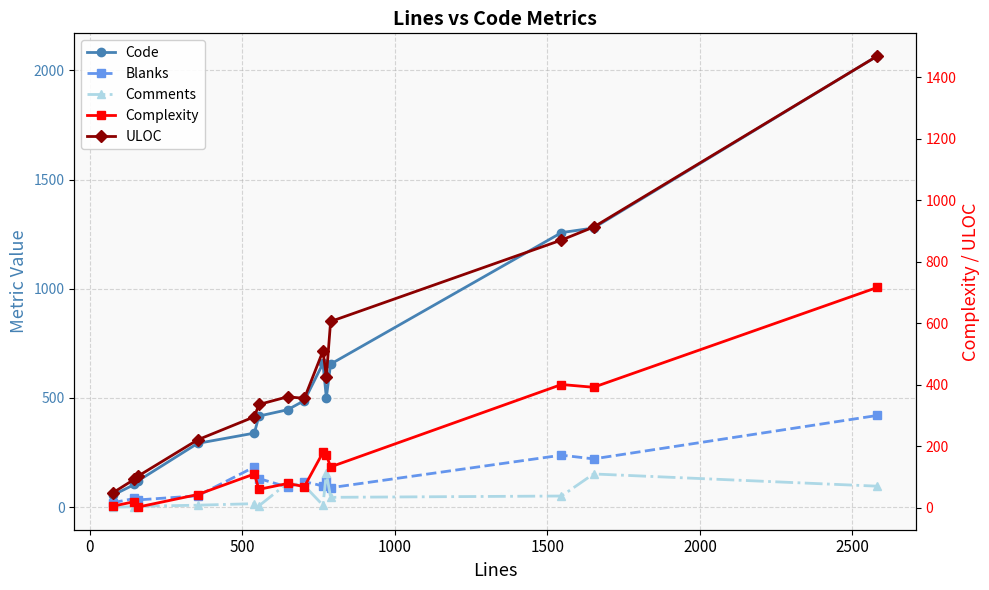

The Blanks series shows 294 at 12. True or false?

False